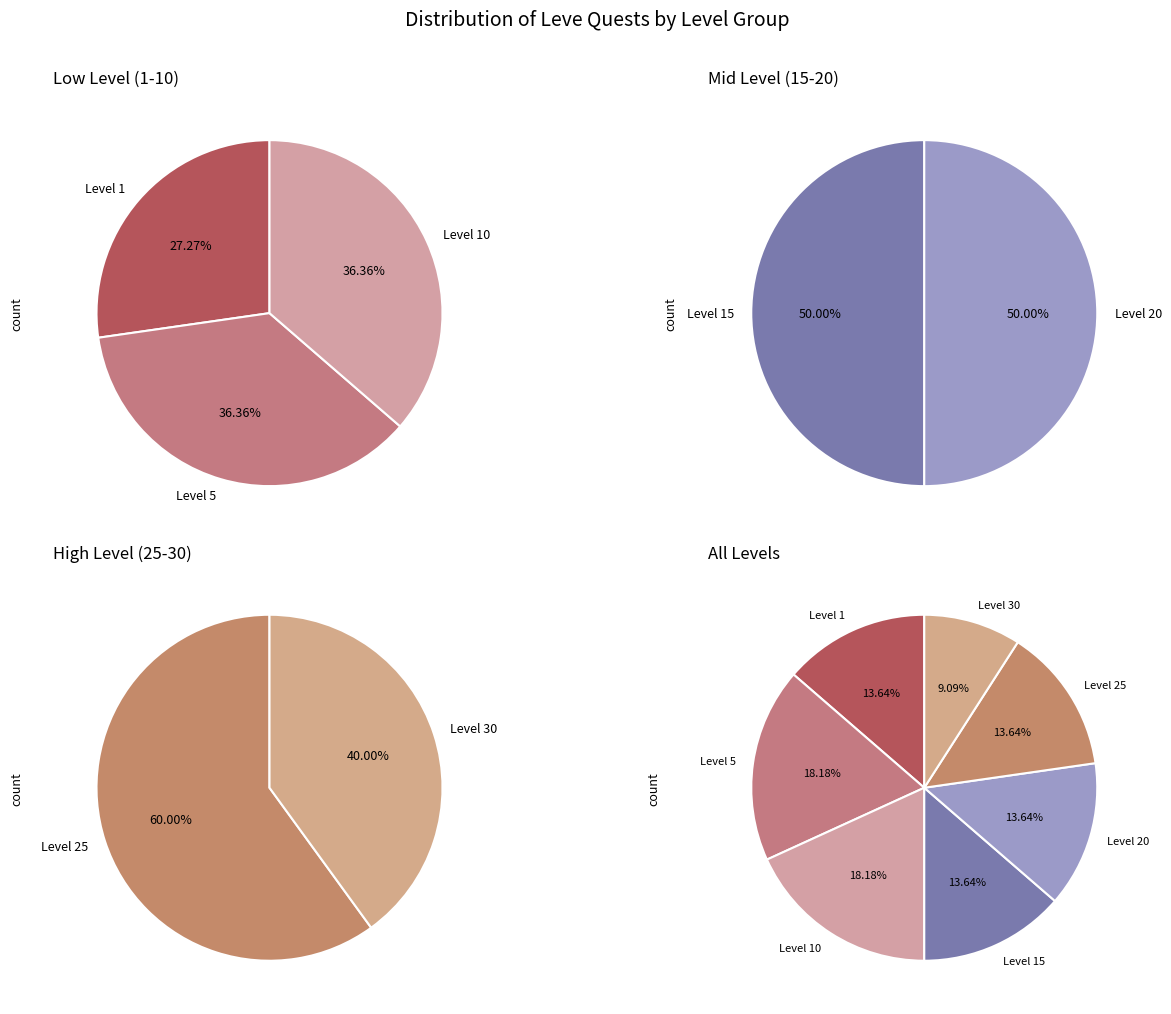

Which has a higher value, Level 25 or Level 15?

Level 25